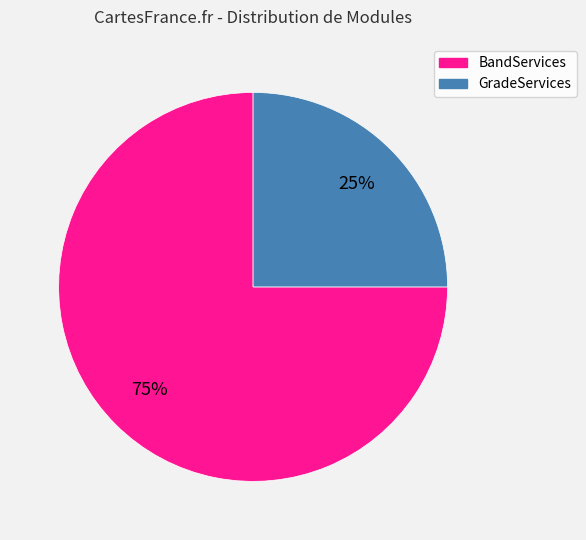

To the nearest percent, what is the average slice percentage?

50%